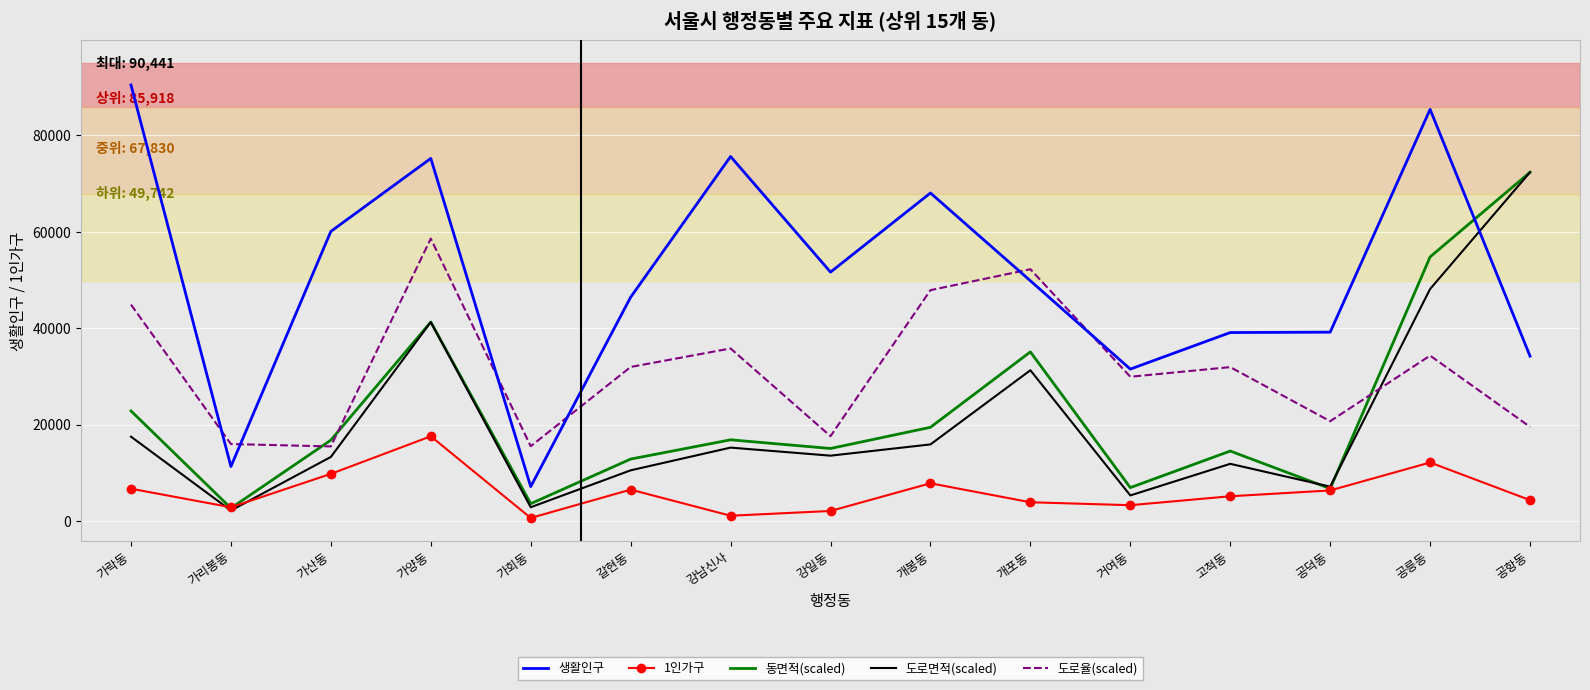

How many series are shown in this chart?

5